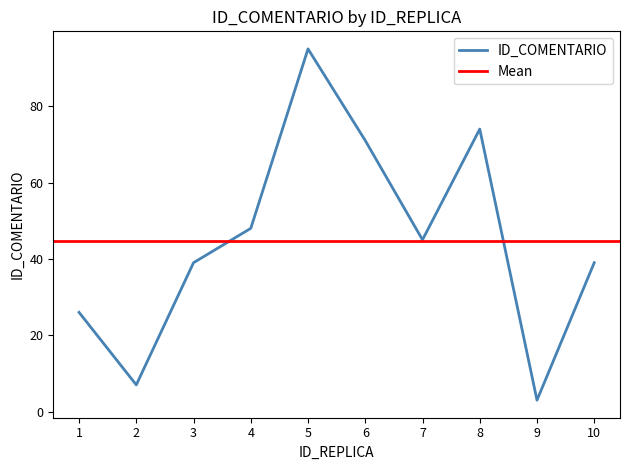

Between 8 and 10, which is larger?

8